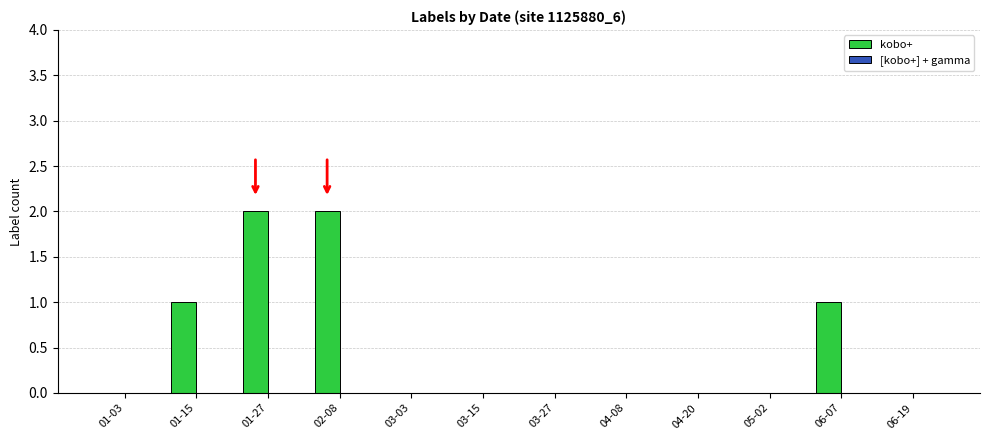

Is it true that the value at 01-15 is 2?

False